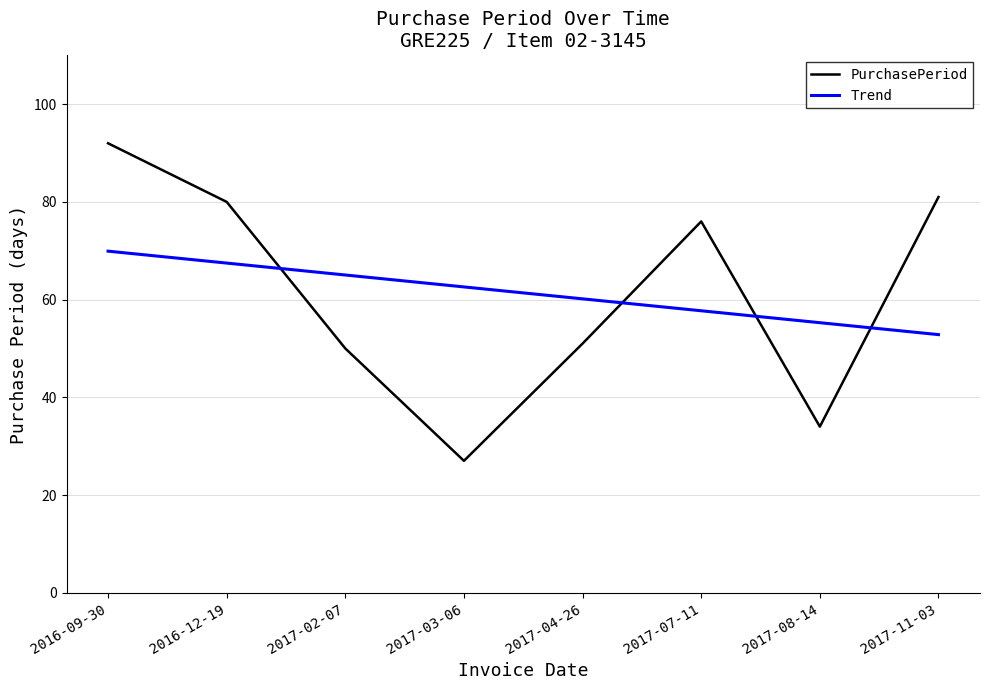

What is the difference between the maximum and minimum values in the Trend series?

17.1